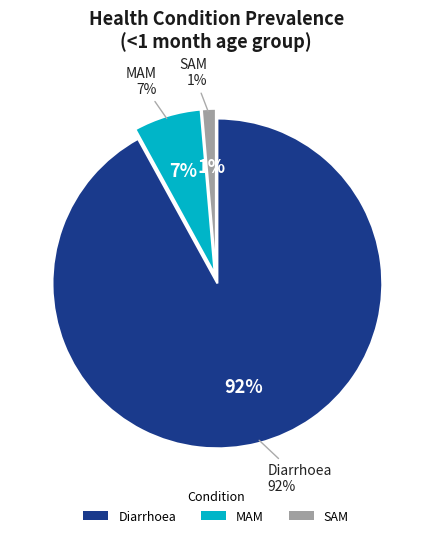

Which slice is the largest?

Diarrhoea